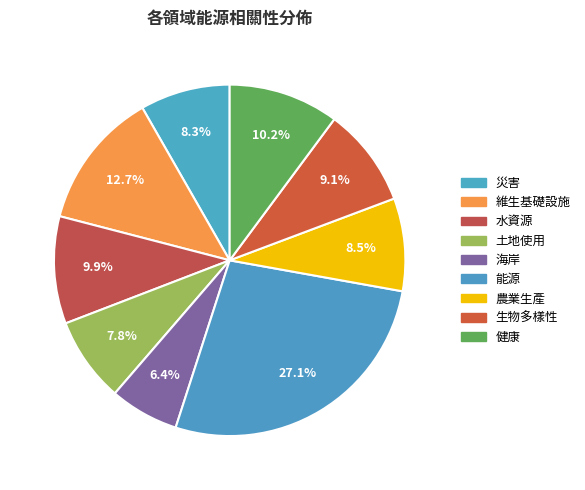

What percentage is the 健康 slice, to the nearest percent?

10%